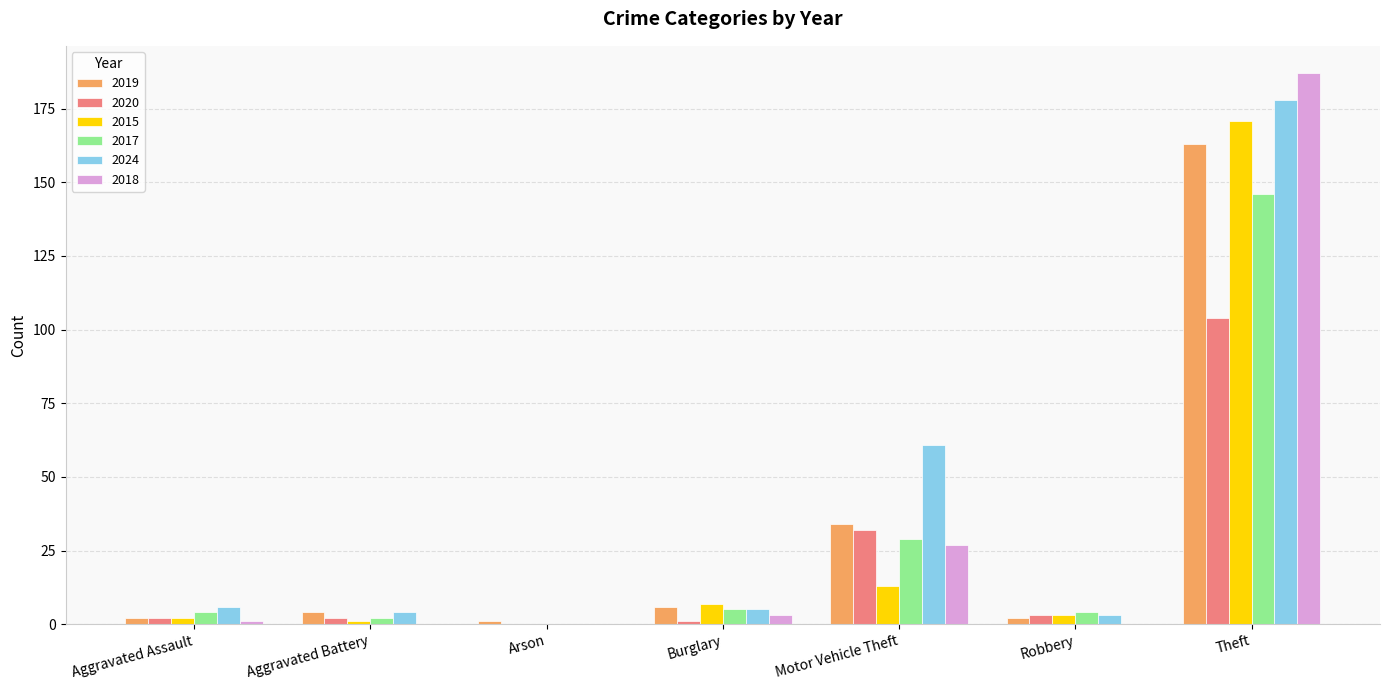

Reading left to right, list all the values displayed in this chart.

2019: Aggravated Assault=2	Aggravated Battery=4	Arson=1	Burglary=6	Motor Vehicle Theft=34	Robbery=2	Theft=163
2020: Aggravated Assault=2	Aggravated Battery=2	Arson=0	Burglary=1	Motor Vehicle Theft=32	Robbery=3	Theft=104
2015: Aggravated Assault=2	Aggravated Battery=1	Arson=0	Burglary=7	Motor Vehicle Theft=13	Robbery=3	Theft=171
2017: Aggravated Assault=4	Aggravated Battery=2	Arson=0	Burglary=5	Motor Vehicle Theft=29	Robbery=4	Theft=146
2024: Aggravated Assault=6	Aggravated Battery=4	Arson=0	Burglary=5	Motor Vehicle Theft=61	Robbery=3	Theft=178
2018: Aggravated Assault=1	Aggravated Battery=0	Arson=0	Burglary=3	Motor Vehicle Theft=27	Robbery=0	Theft=187